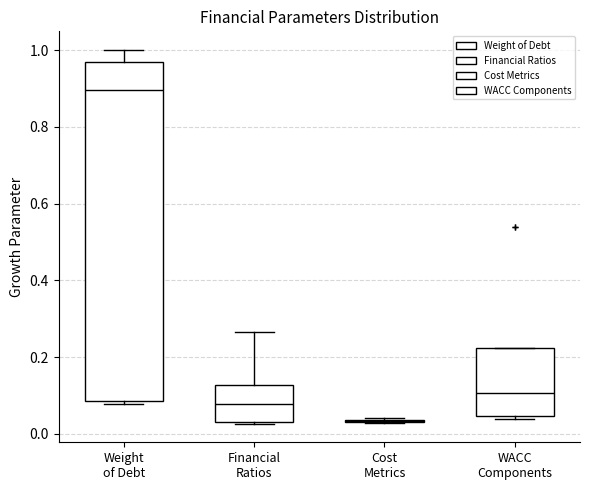

Reading left to right, read every box against the y-axis: the position of its median line, the range the box covers, and the ends of its whiskers. The values are not printed on the chart, so give them approximately, as read against the axis.

Weight of Debt: median 0.90, box 0.08 to 0.96, whiskers 0.08 (just below the box's lower edge) to 1.00
Financial Ratios: median 0.08, box 0.04 to 0.12, whiskers 0.02 to 0.26
Cost Metrics: box collapsed to a line at 0.04, whiskers 0.02 to 0.04
WACC Components: median 0.10, box 0.04 to 0.22, whiskers 0.04 (just below the box's lower edge) to 0.22